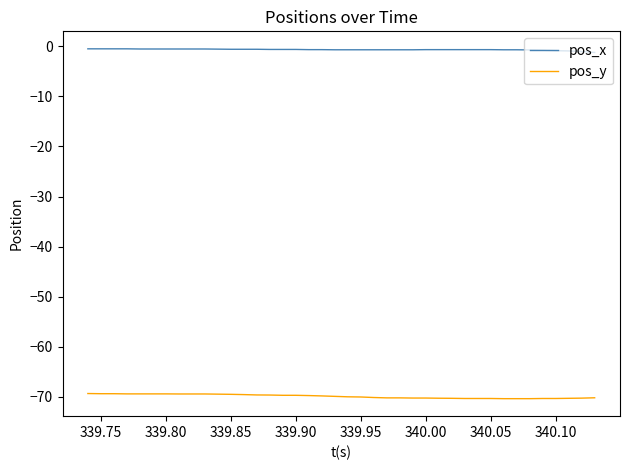

Rank the series by their maximum value, from highest to lowest.

pos_x, pos_y